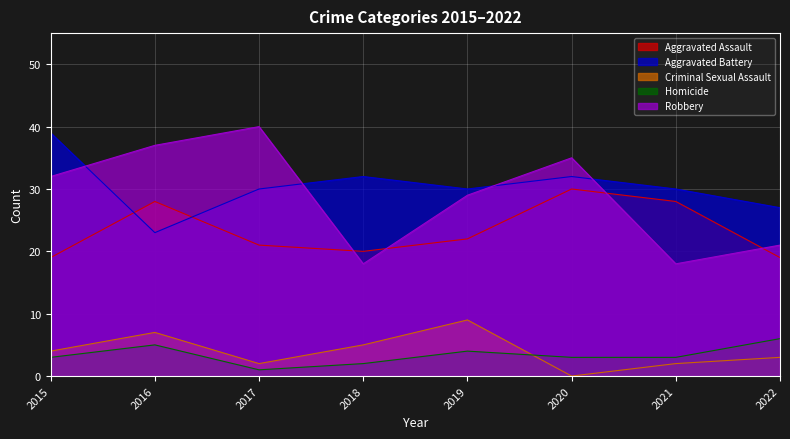

At which category does Criminal Sexual Assault reach its first local valley?

2017